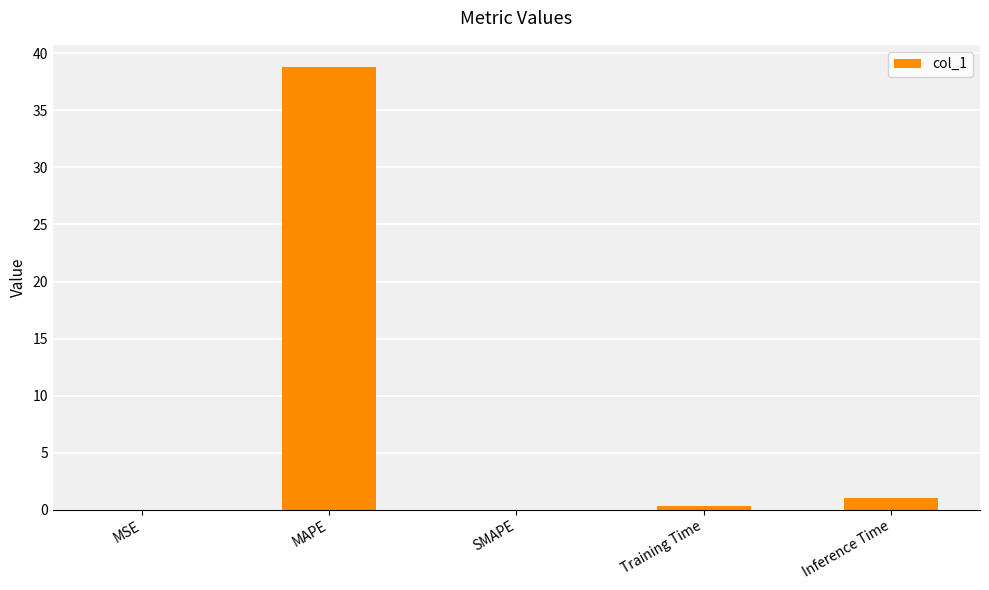

What is the maximum value shown in the chart?

38.8